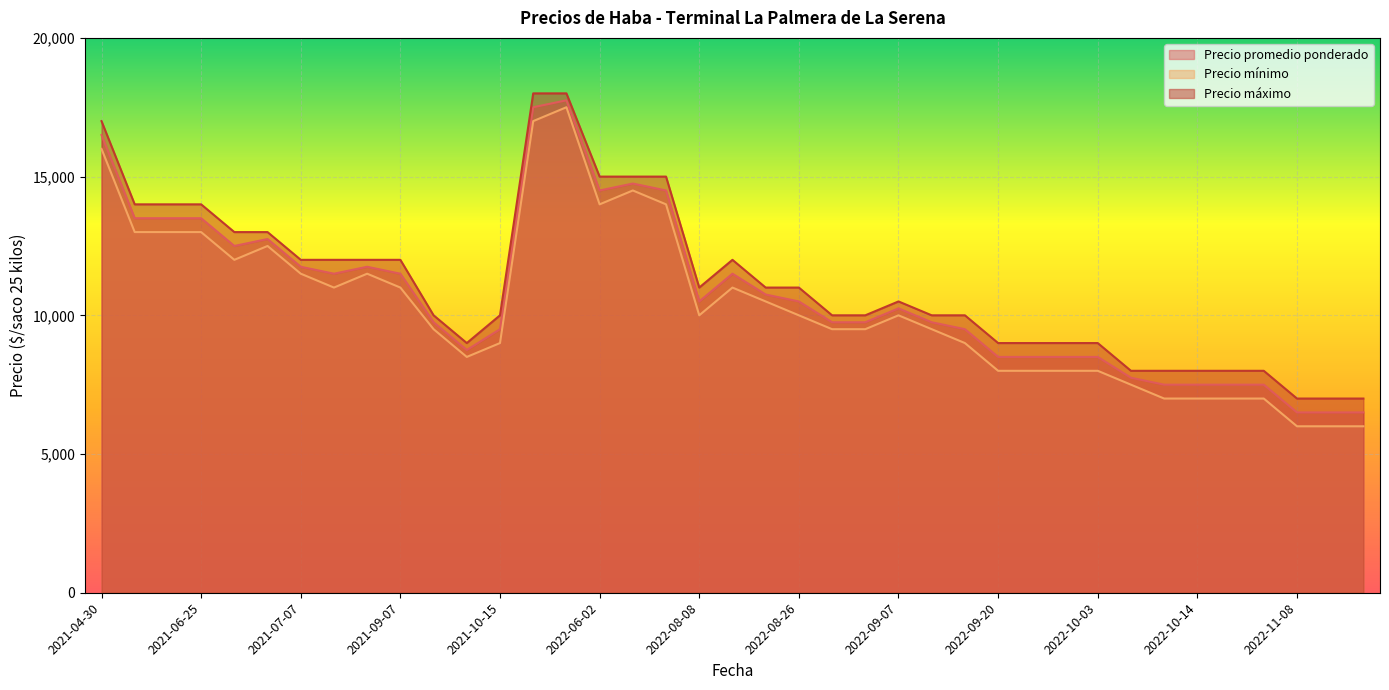

Is it true that Precio máximo equals 8000 at 2022-10-13?

True